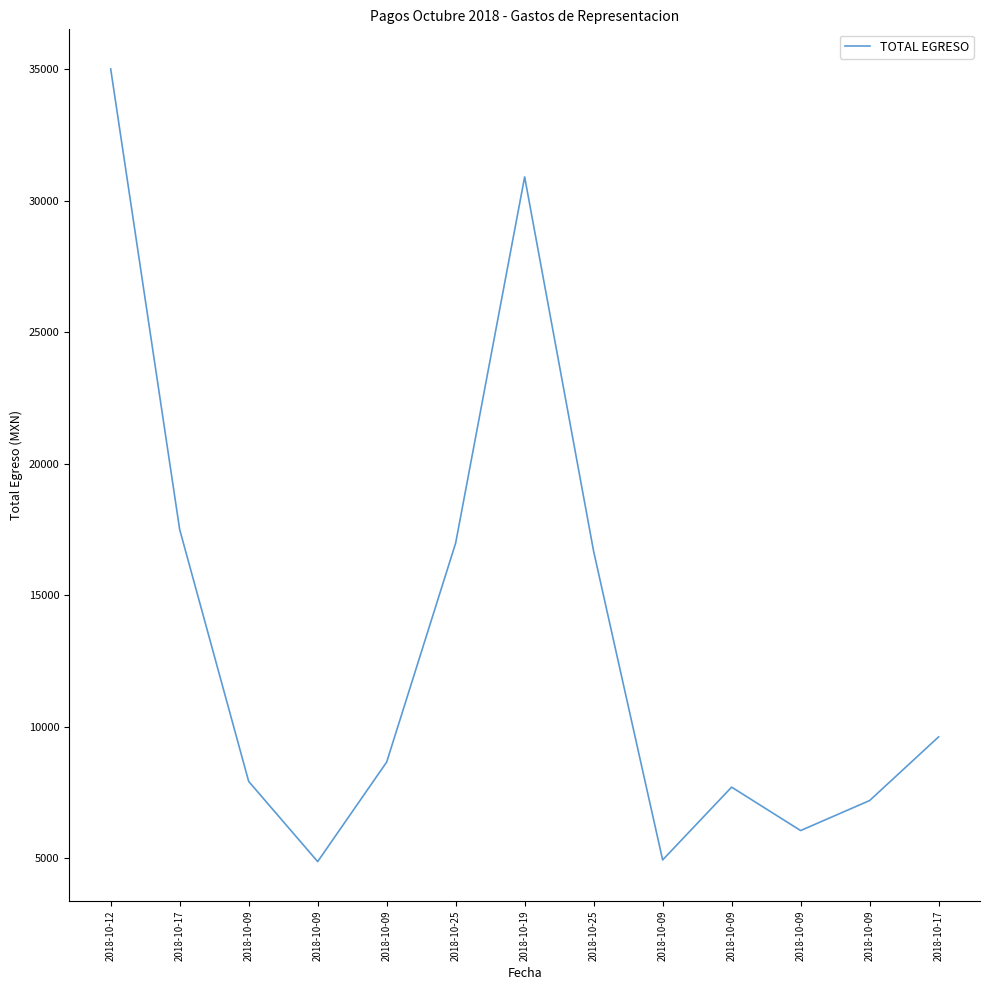

At which category does the chart reach its peak across all series?

2018-10-12